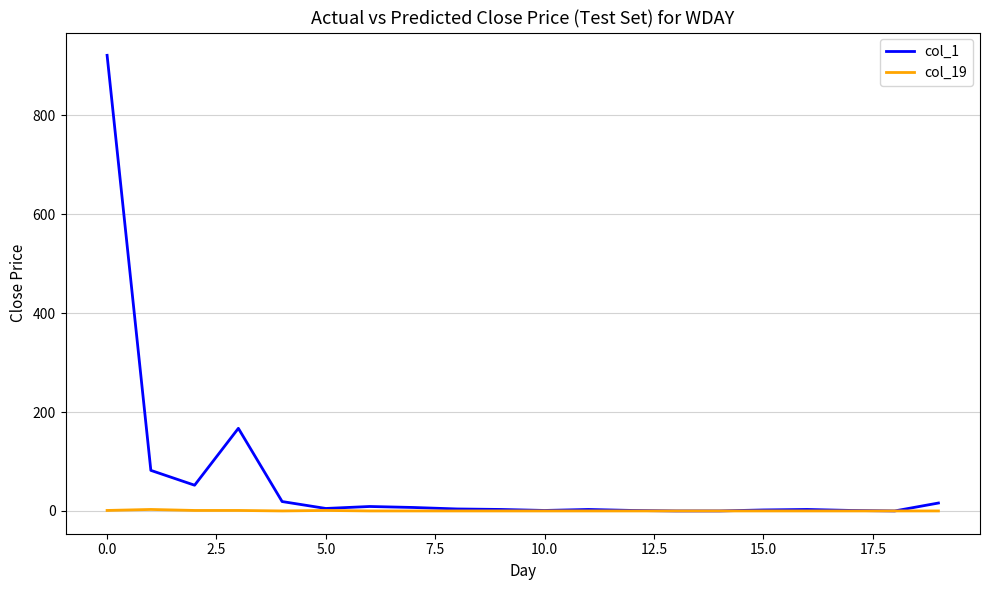

List the series in order of their peak value, lowest first.

col_19, col_1